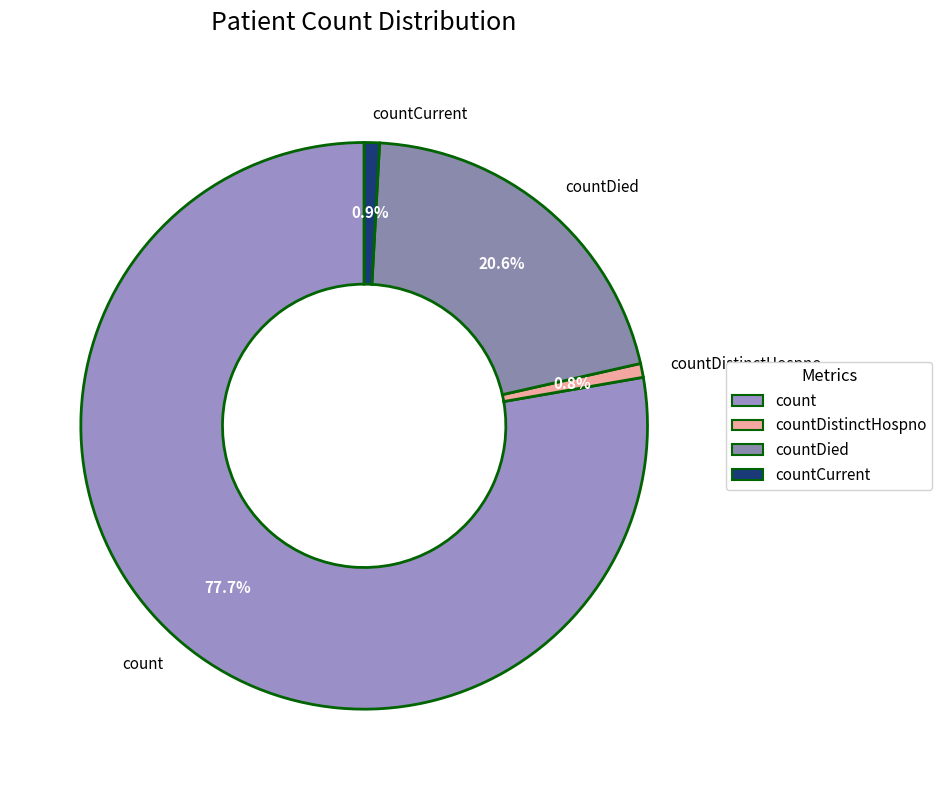

How many segments does this pie chart have?

4